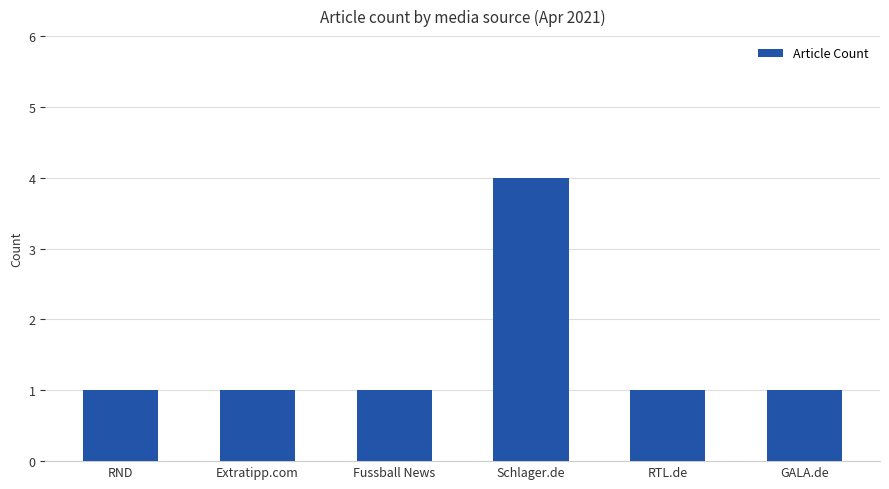

What is the label of the 4th bar from the left?

Schlager.de